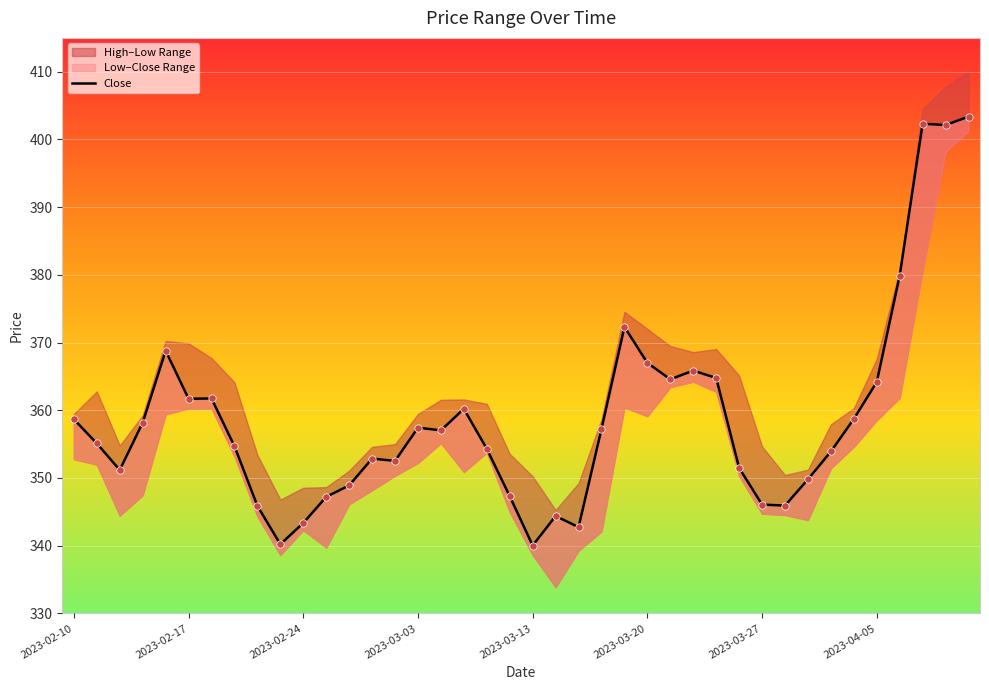

Approximately how many times larger is the value at 37 compared to 16?

1.1